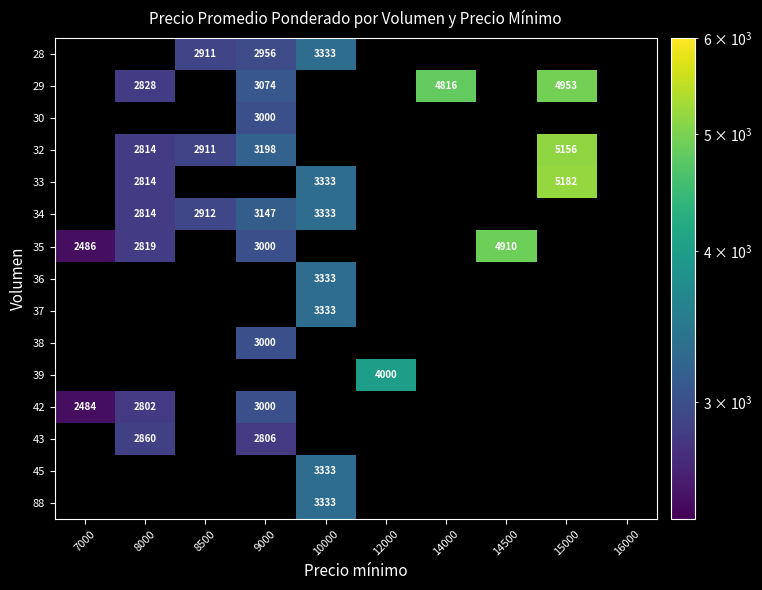

The 28 series shows 3333 at 10000. True or false?

True